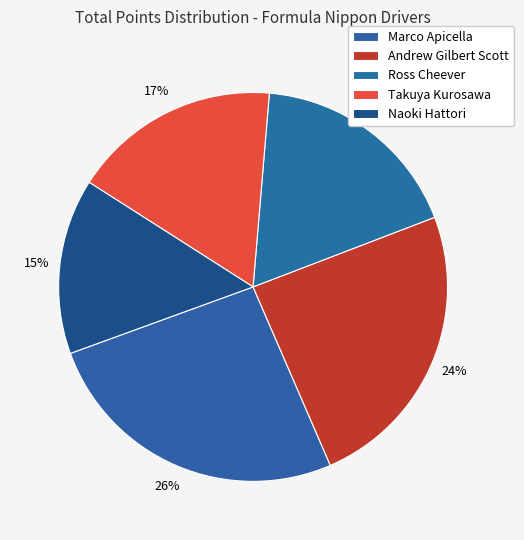

Count the number of slices in the pie.

5